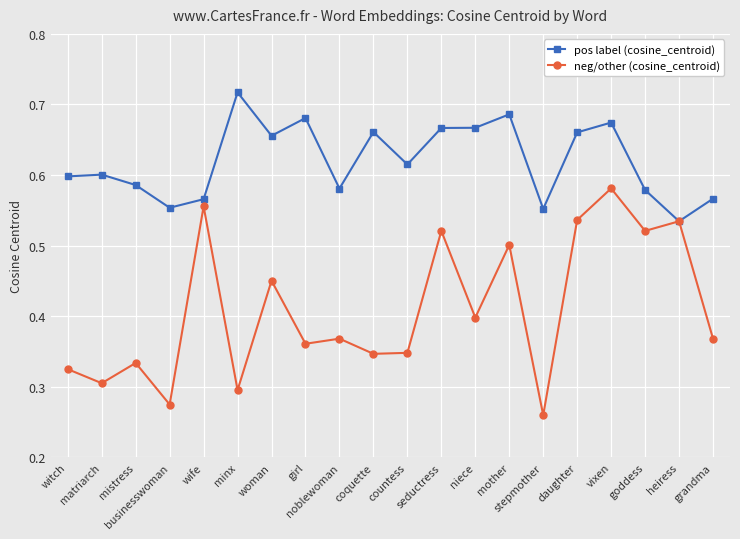

Which series has the largest total across all categories?

pos label (cosine_centroid)